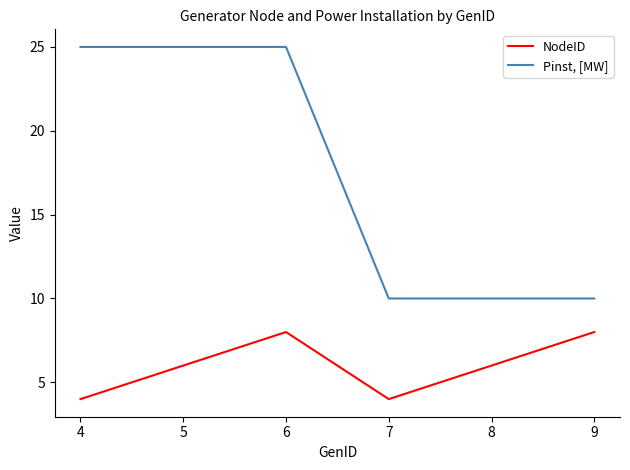

Which series has the widest spread of values?

Pinst, [MW]